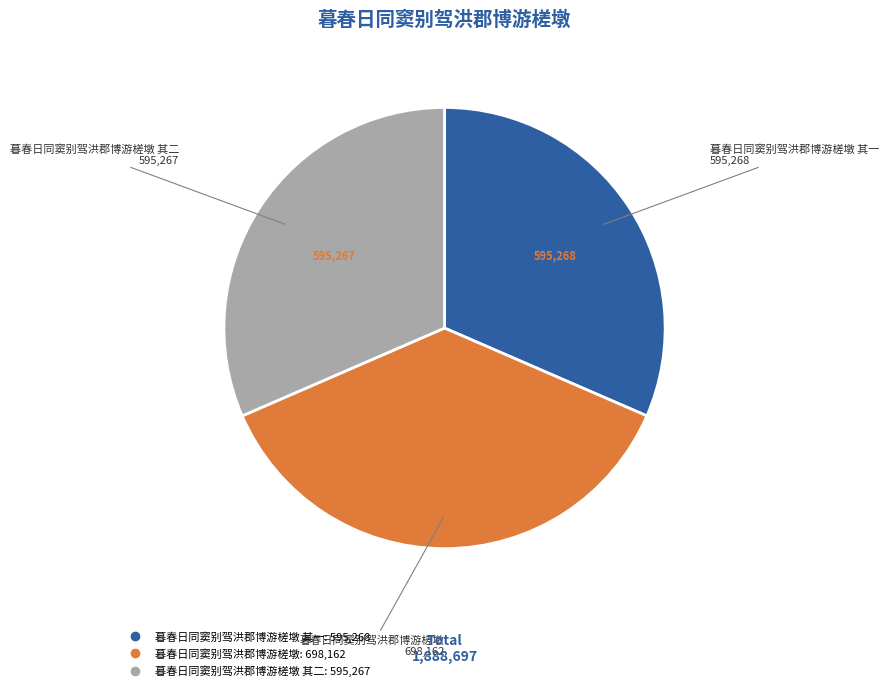

Is there a majority slice in this chart?

No